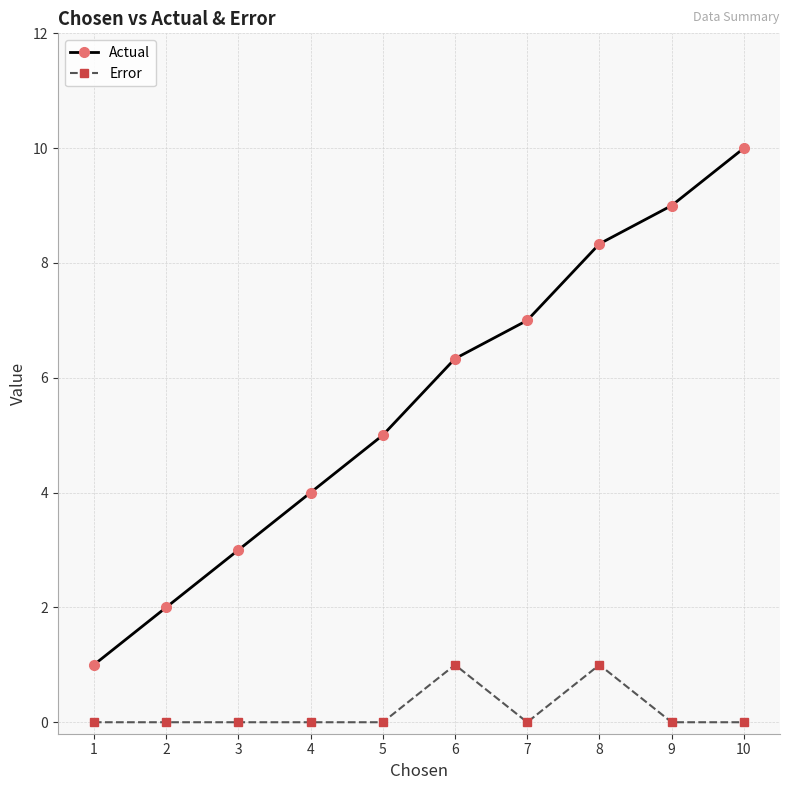

True or false: Error has more than 1 points higher than both neighbors.

True